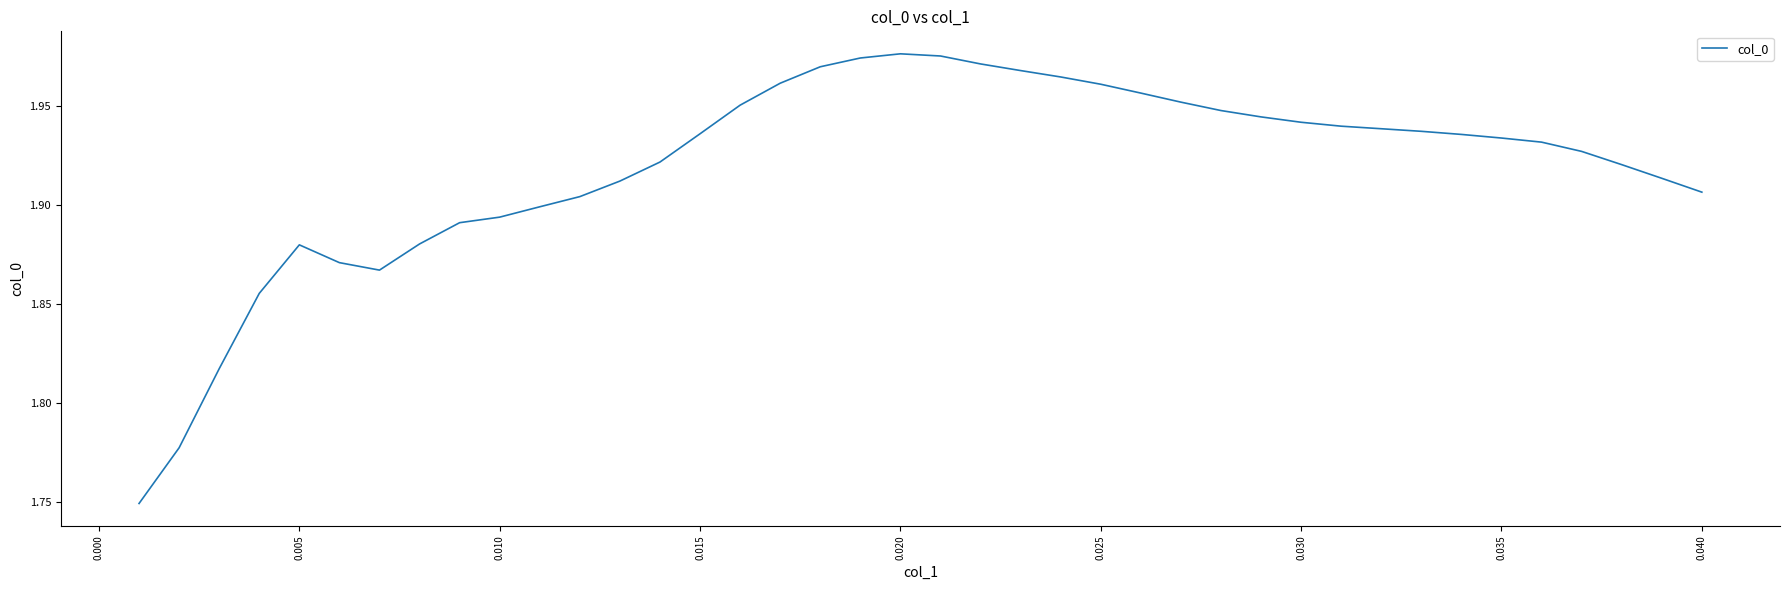

Does the chart have visible grid lines?

No